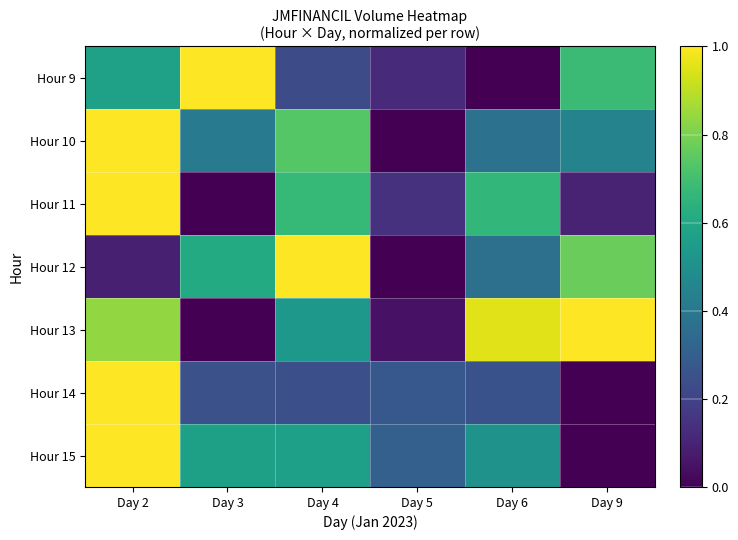

Which series has the largest range (max minus min)?

Hour 9